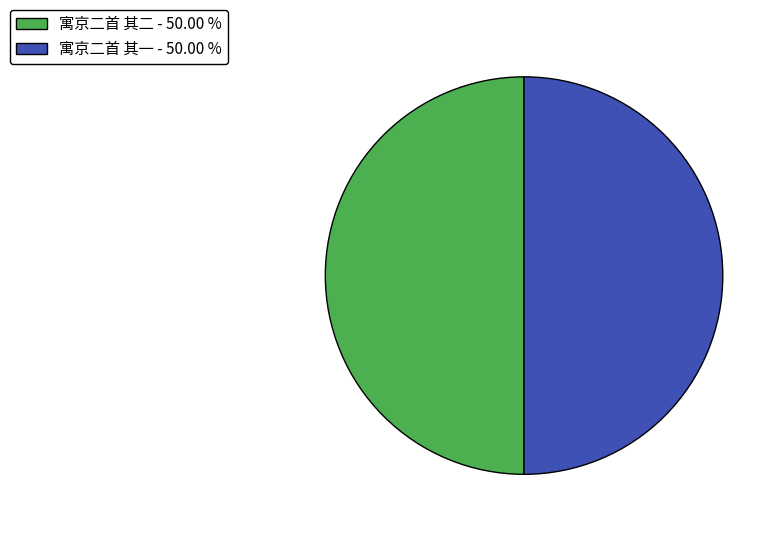

Do 寓京二首 其一 and 寓京二首 其二 together represent more than half of the pie?

Yes